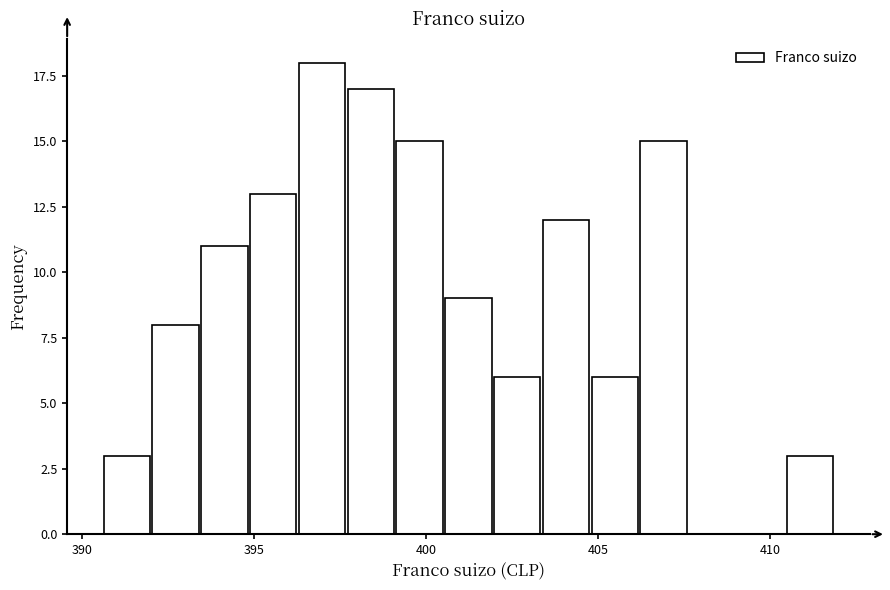

Read against the x-axis, roughly where is the centre of the tallest bar?

397.0